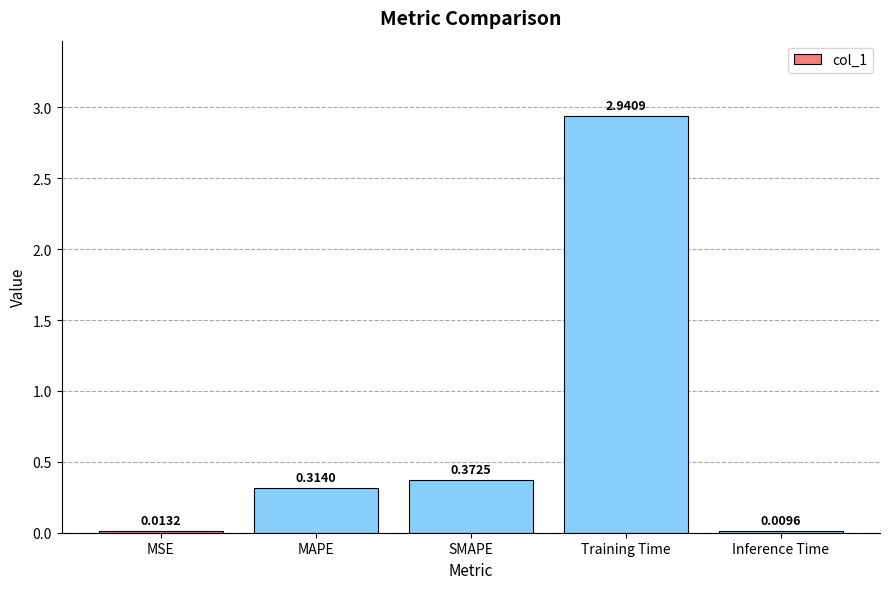

What is the average value?

0.7